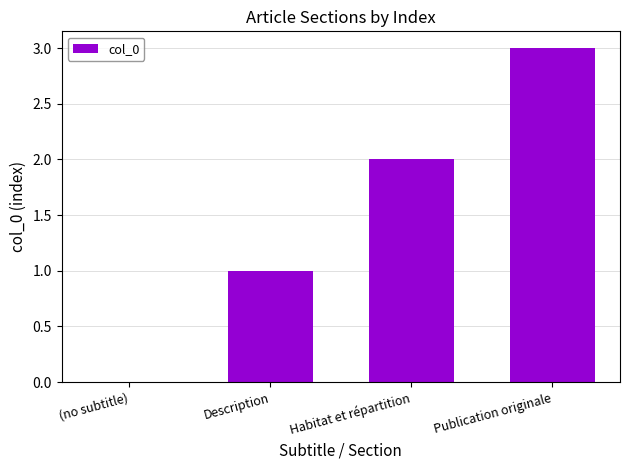

Is it true that the value at Publication originale is 3?

True